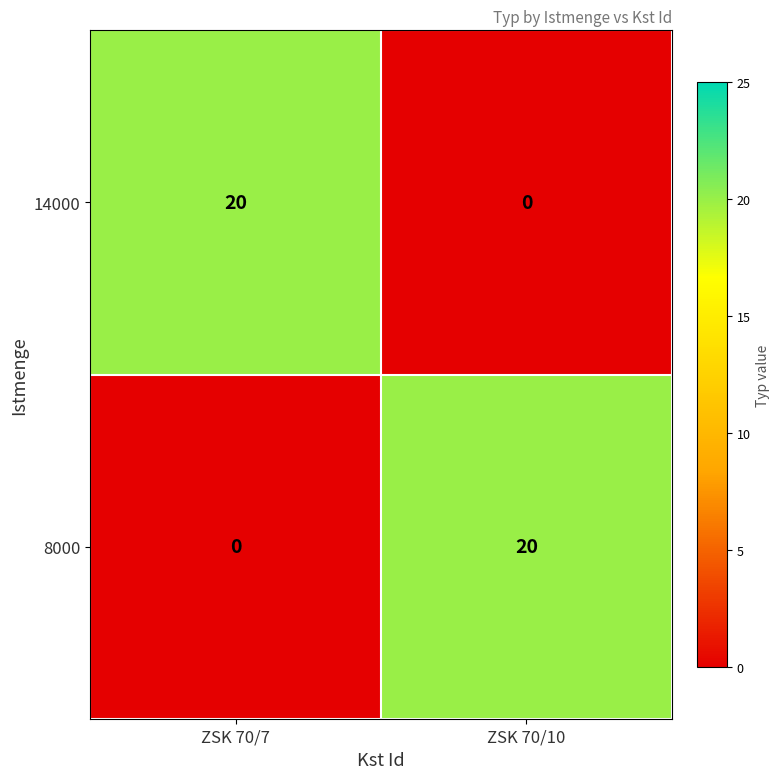

True or false: 14000 has a value of 7 at ZSK 70/10.

False